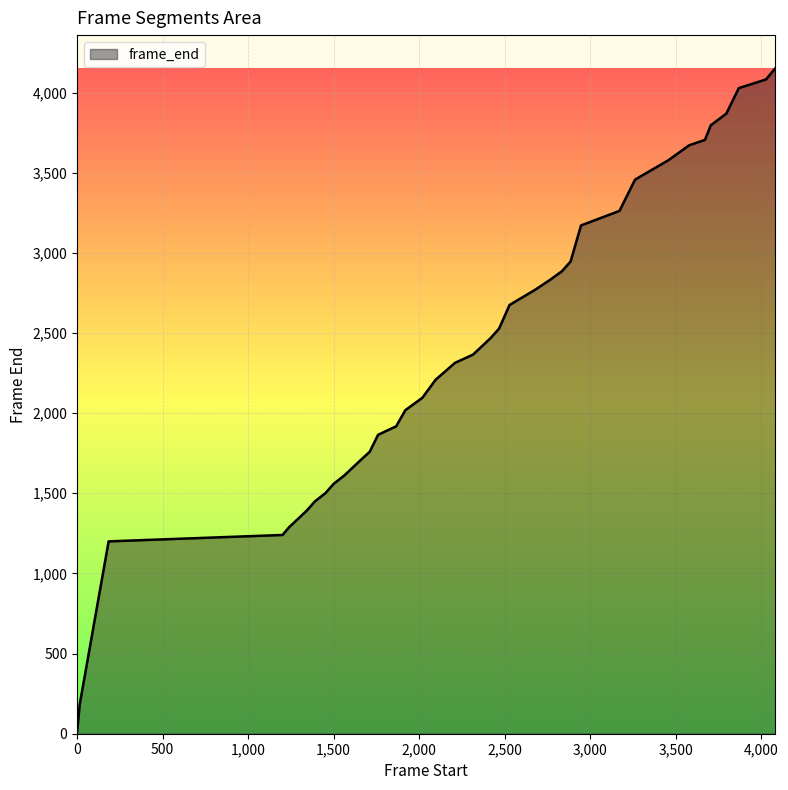

What is the difference between the maximum and minimum values?

4137